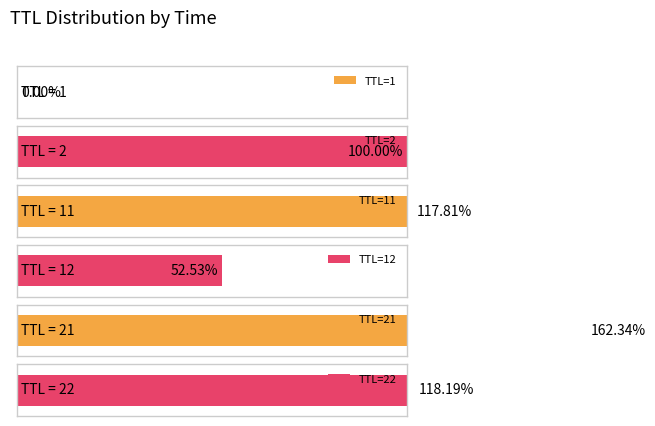

Which has a higher value, 1 or 2?

2